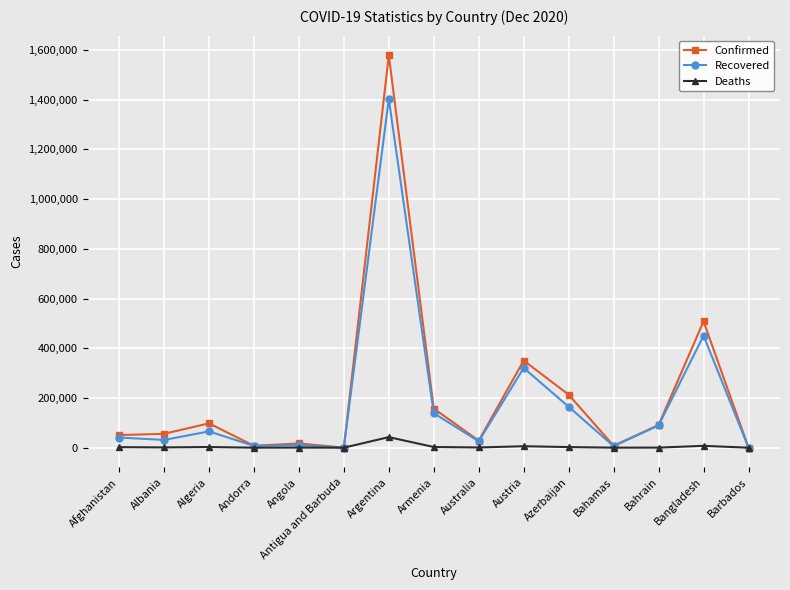

At Argentina, list the series in order from largest to smallest.

Confirmed, Recovered, Deaths